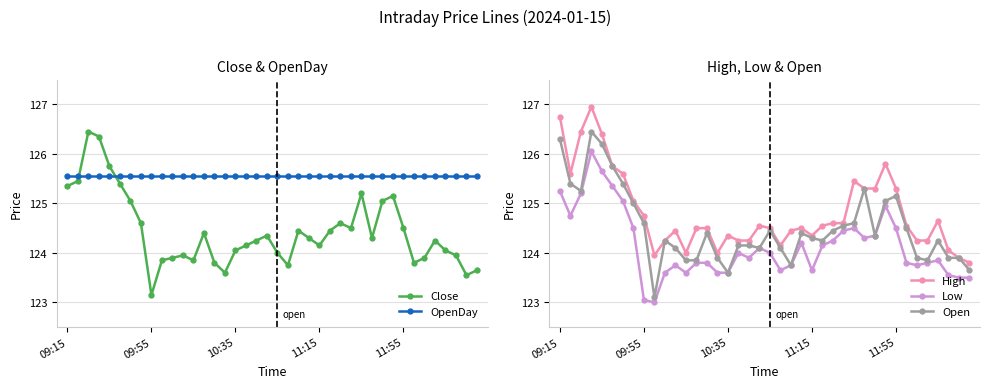

True or false: Close and OpenDay intersect in this chart.

True